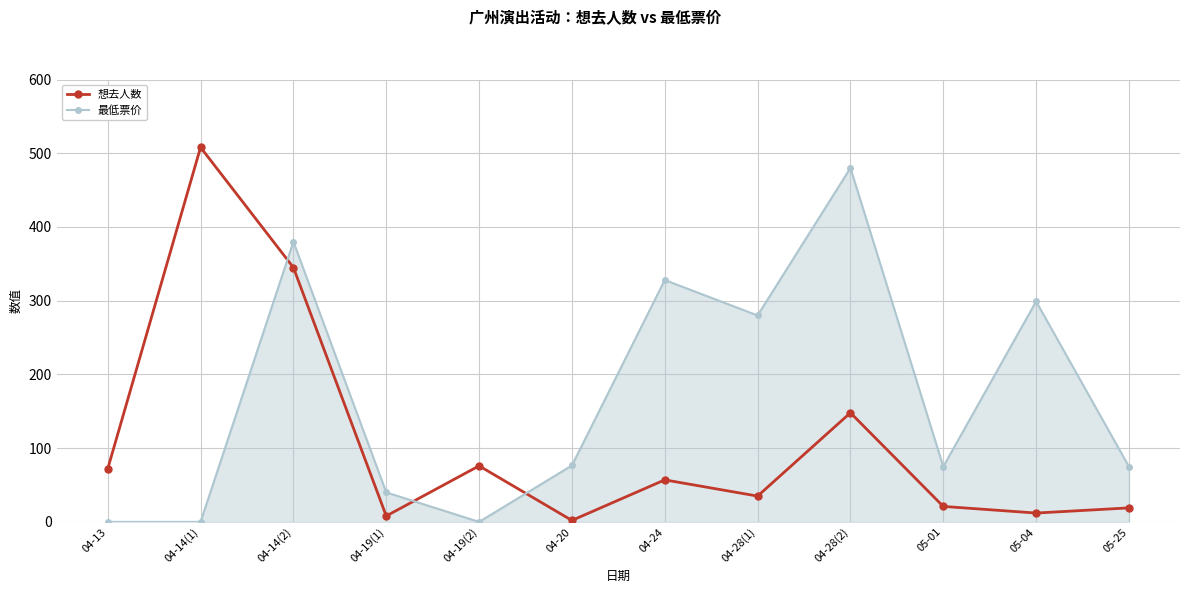

Which series ends up on top after the final intersection of 最低票价 and 想去人数?

最低票价